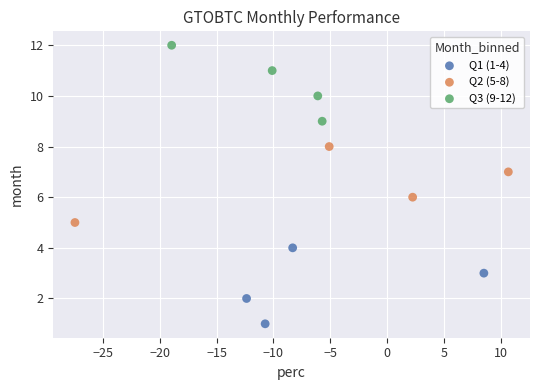

Which series contains the highest Y value?

Q3 (9-12)